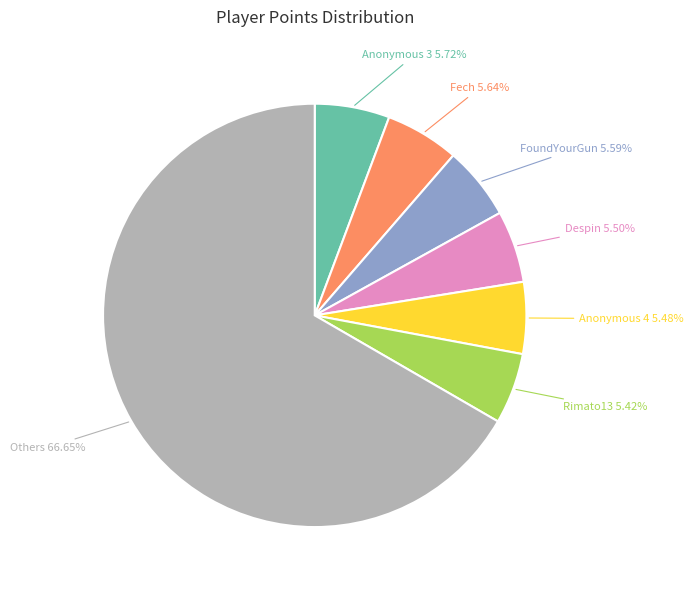

Approximately how many times larger is the value at Rimato13 compared to Anonymous 4?

1.0